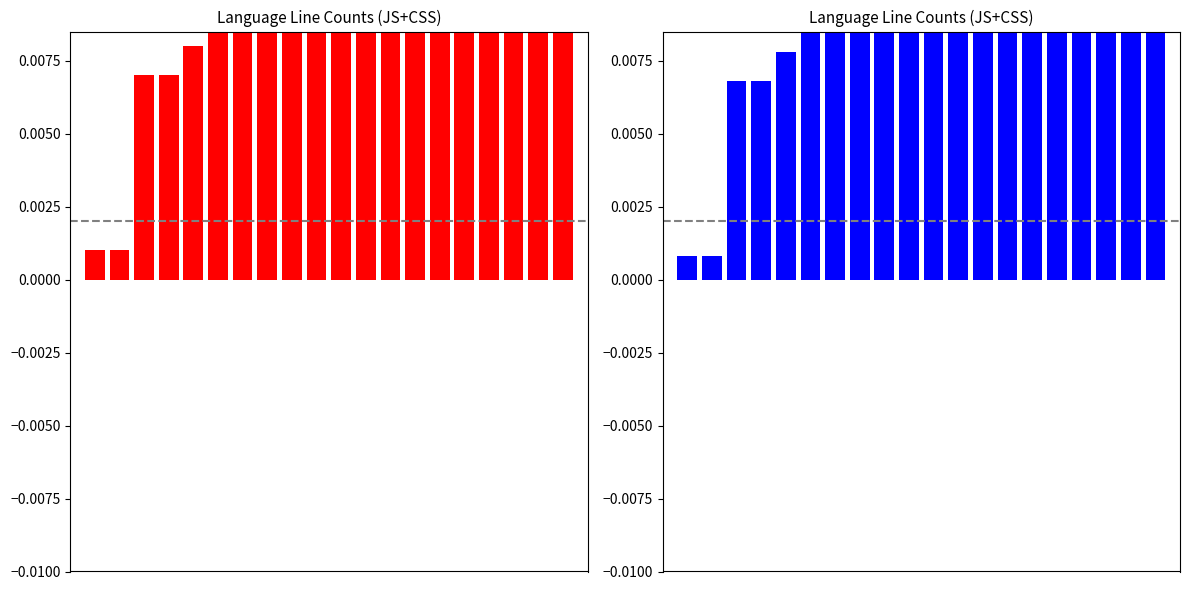

Reading left to right, transcribe all the data shown in this chart.

0.0	0.0	0.0	0.0	0.0	0.0	0.0	0.0	0.0	0.0	0.0	0.0	0.0	0.0	0.1	0.1	0.1	0.1	0.2	0.2